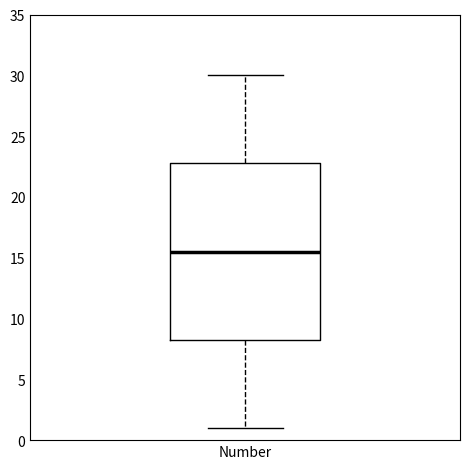

Transcribe this box plot: give where the median line is, the range the box spans, and where the two whiskers end, as read against the y-axis. The values are not printed on the chart, so give them approximately, as read against the axis.

median 15.5, box 8.5 to 23.0, whiskers 1.0 to 30.0